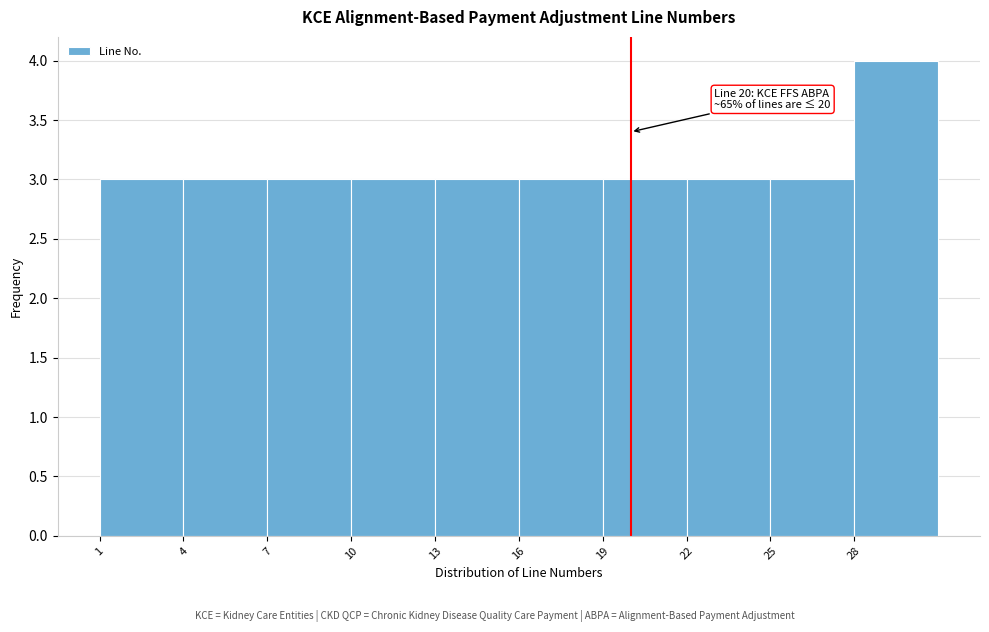

Over which range of the x-axis is the bar tallest?

28 to 31